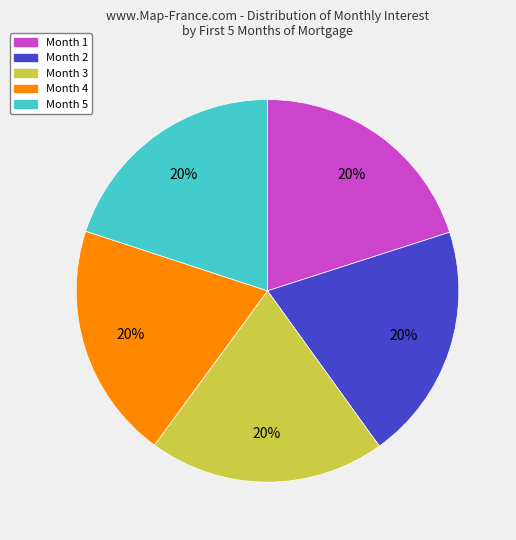

To the nearest percent, what is the average slice percentage?

20%